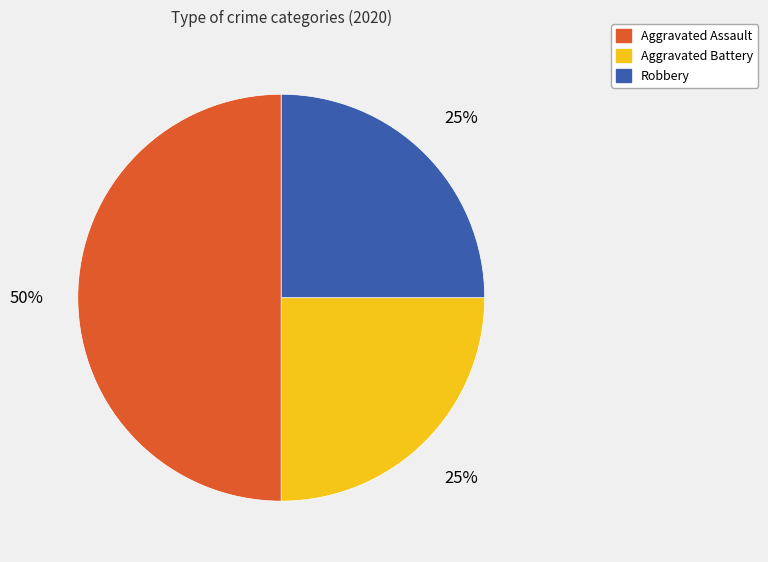

How many segments does this pie chart have?

3